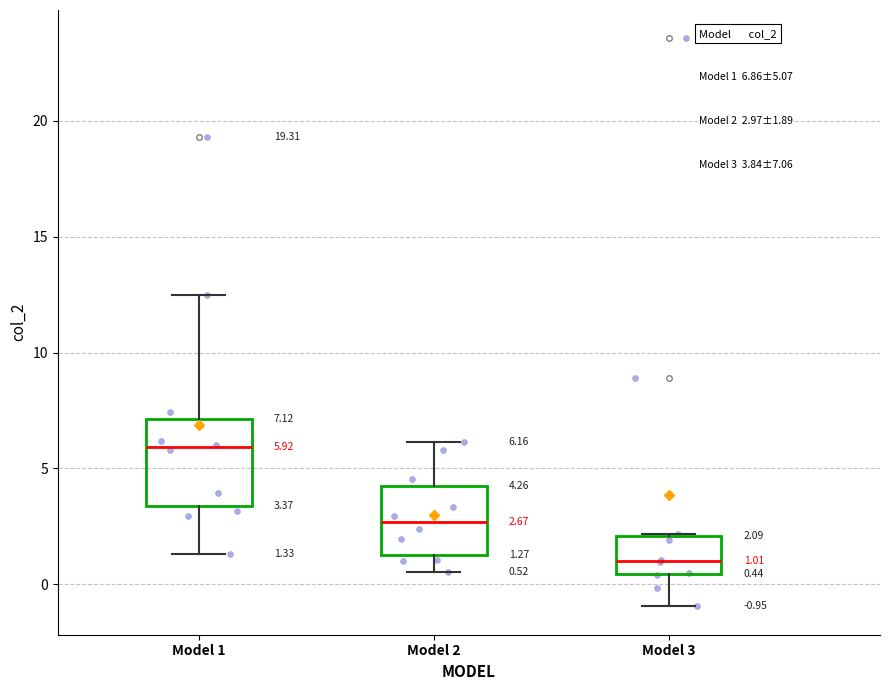

Which box is the tallest, from its lower edge to its upper edge?

Model 1